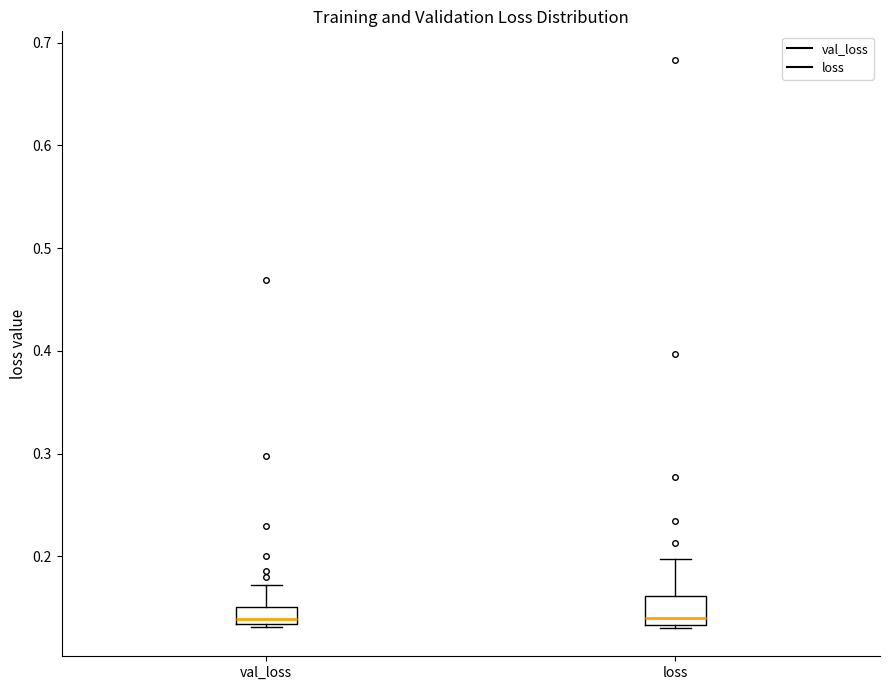

Comparing the boxes themselves (not the whiskers), which one is the tallest?

loss